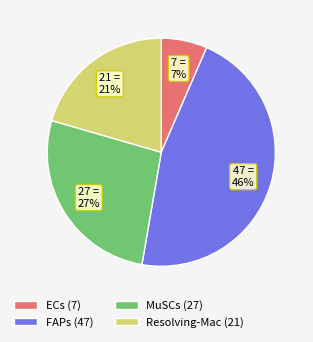

What is the largest slice in the pie chart?

FAPs